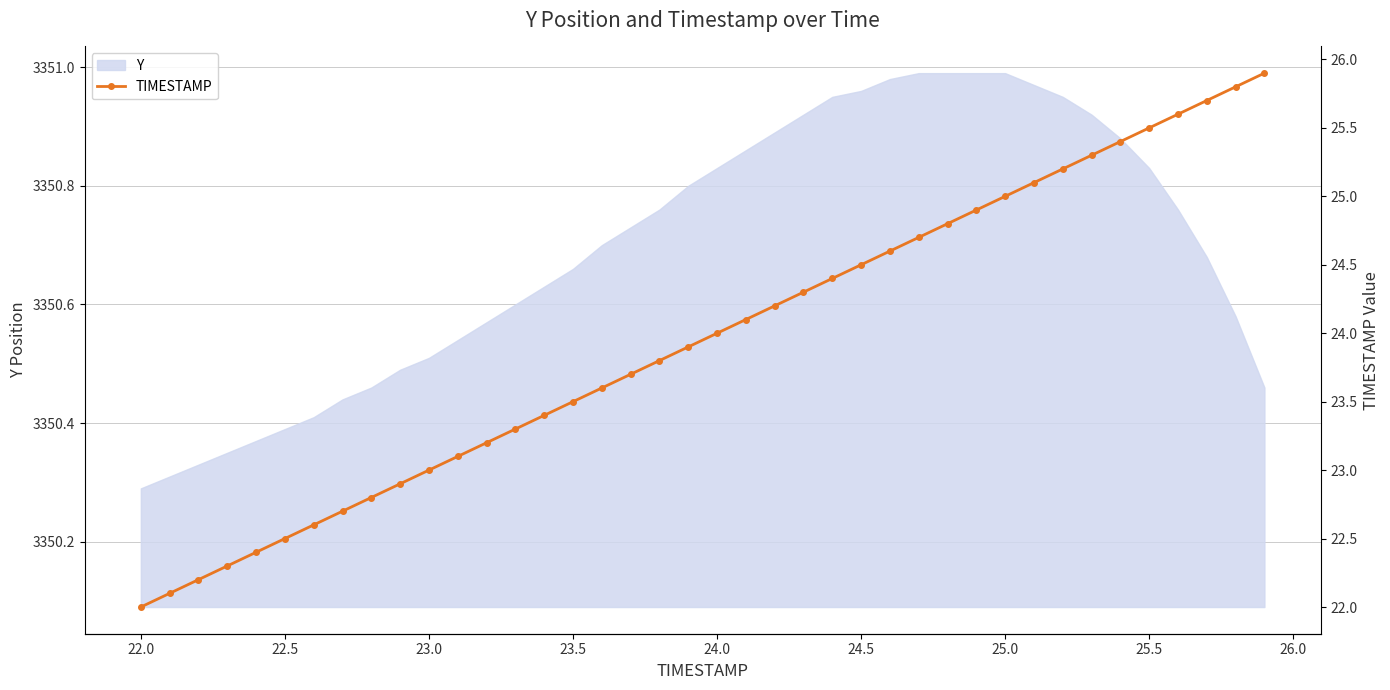

True or false: the data has more than 2 interior local peaks.

False